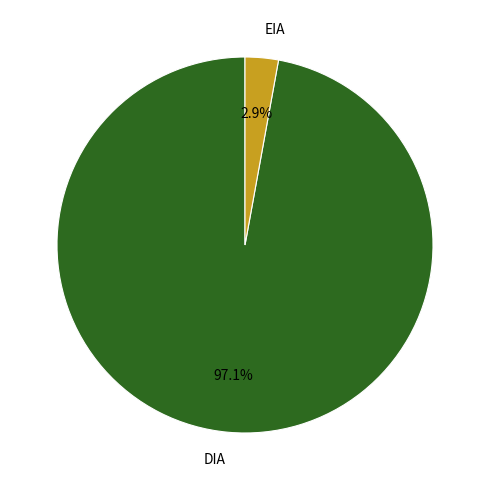

True or false: DIA accounts for 97% of the total.

True